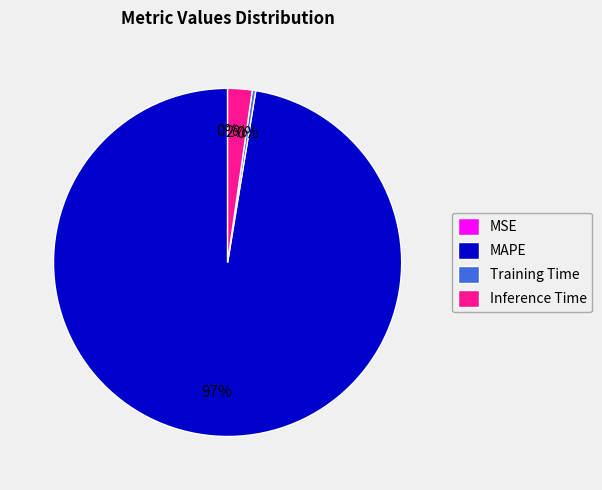

Which has a higher value, MAPE or Inference Time?

MAPE